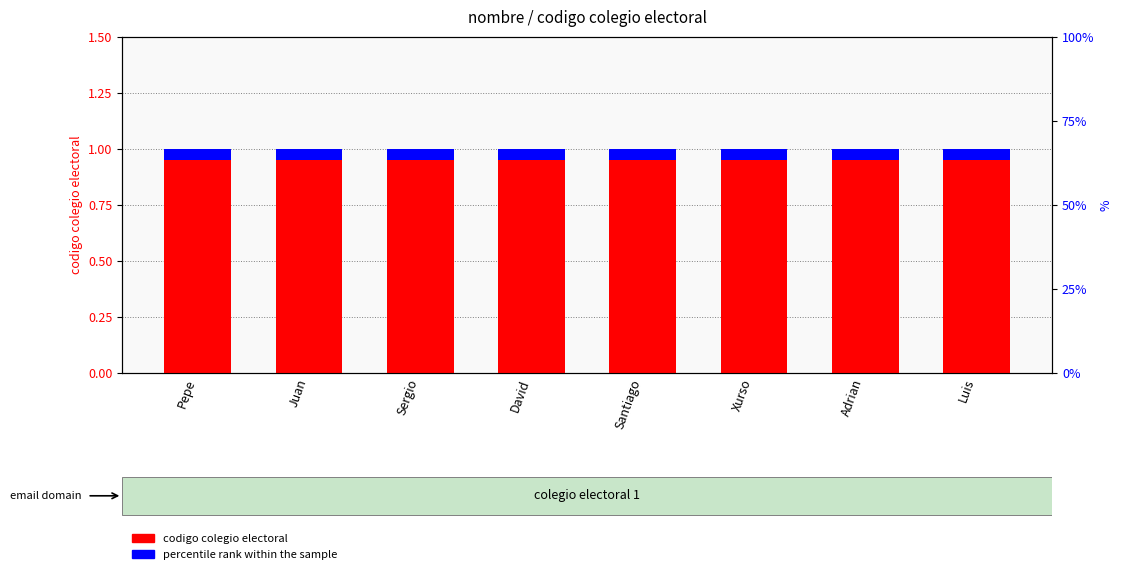

What are all the series names shown in the legend?

codigo colegio electoral, percentile rank within the sample